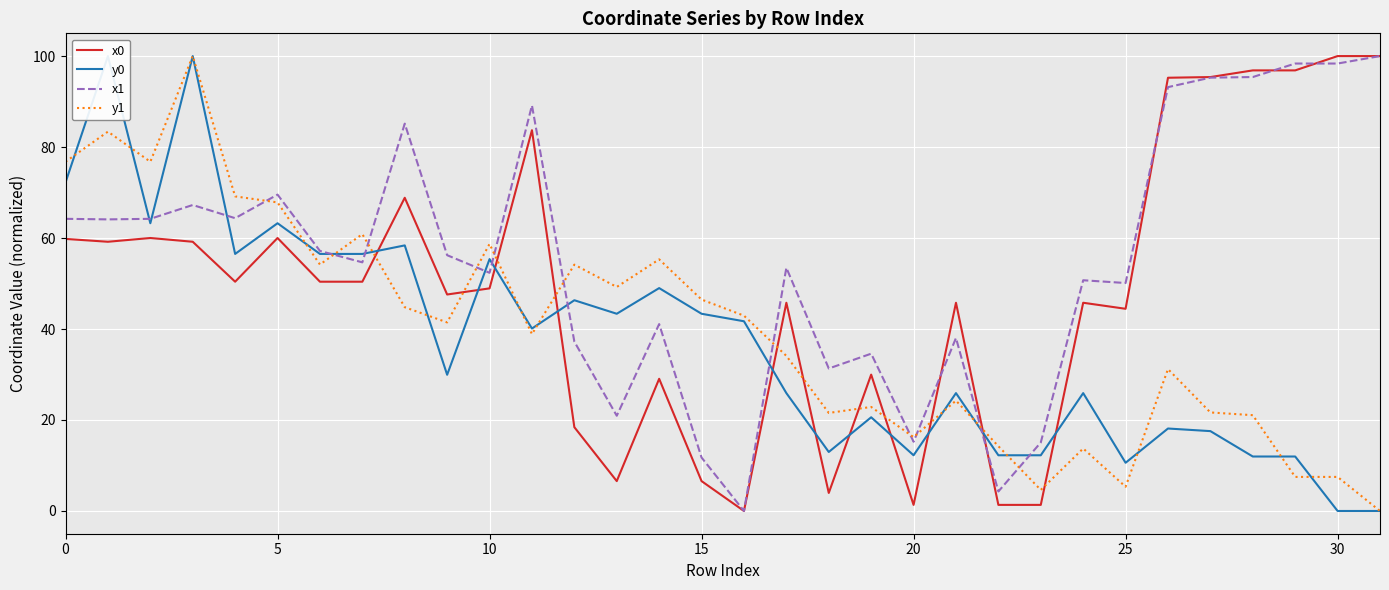

Reading left to right, extract all data points from this chart.

x0: 59.8	59.2	60.0	59.2	50.4	60.0	50.4	50.4	68.9	47.6	48.9	83.7	18.4	6.6	29.1	6.6	0.0	45.8	4.0	30.0	1.3	45.8	1.3	1.3	45.8	44.4	95.2	95.4	96.9	96.9	100.0	100.0
y0: 72.2	100.0	63.3	100.0	56.5	63.3	56.5	56.5	58.4	29.9	55.4	40.1	46.3	43.4	49.0	43.4	41.7	25.9	13.0	20.6	12.2	25.9	12.2	12.2	25.9	10.6	18.1	17.6	12.0	12.0	0.0	0.0
x1: 64.2	64.1	64.2	67.3	64.4	69.5	57.2	54.7	85.1	56.2	52.4	89.2	37.2	20.9	41.1	11.7	0.0	53.5	31.3	34.6	15.2	38.0	4.3	15.1	50.7	50.1	93.2	95.3	95.4	98.4	98.4	100.0
y1: 76.8	83.4	76.8	100.0	69.2	67.8	54.2	60.9	44.8	41.5	58.7	38.9	54.2	49.2	55.3	46.5	42.9	34.1	21.6	22.9	16.2	24.3	14.2	4.6	13.7	5.3	31.2	21.7	21.1	7.5	7.5	0.0